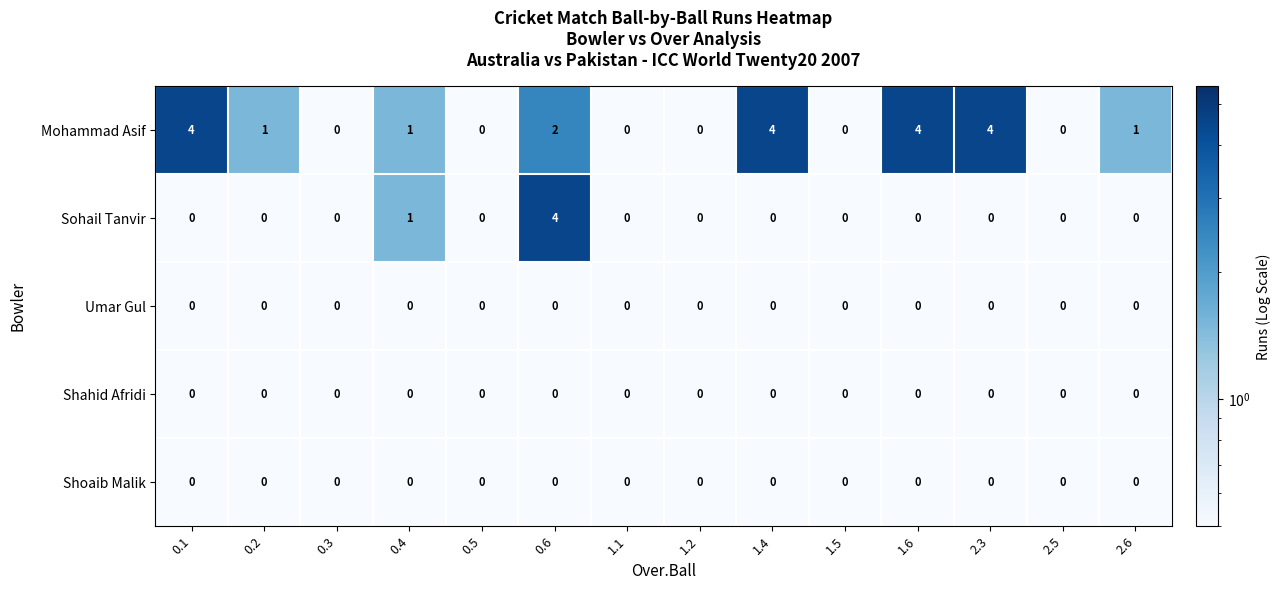

At which category is the sum across all series the highest?

0.6